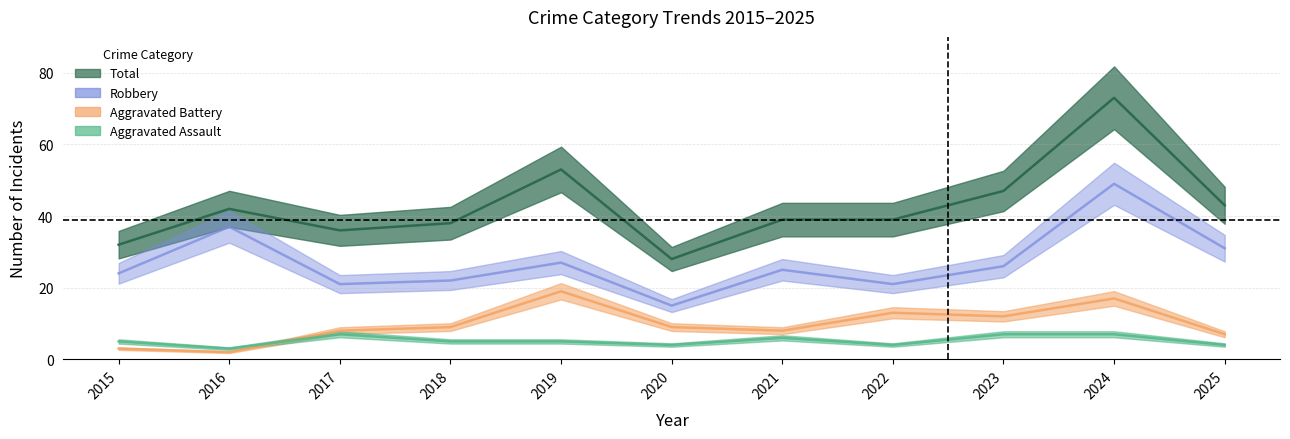

True or false: Robbery and Total intersect in this chart.

False